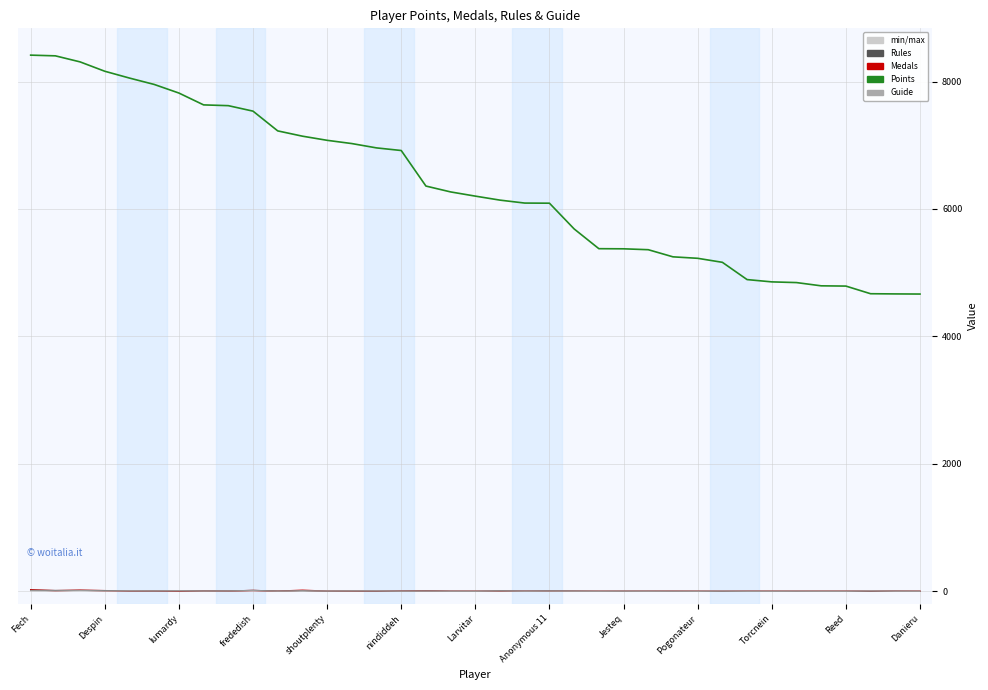

Which series has the largest total across all categories?

Points